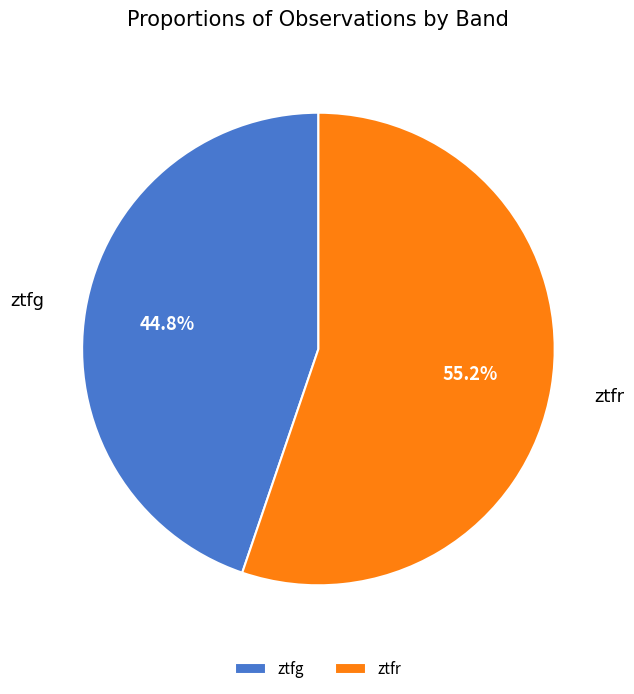

Which slice is the smallest?

ztfg